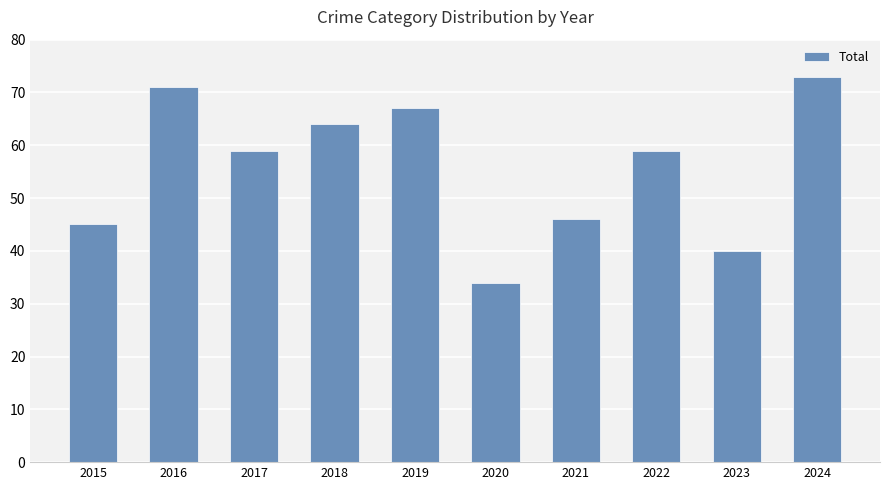

What is the value of the 8th bar from the left?

59